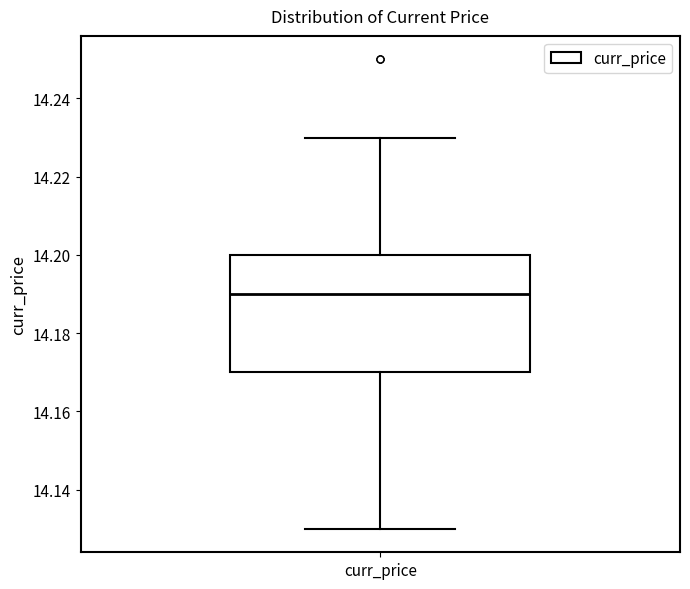

Read this box plot against the y-axis: the position of the median line, the range covered by the box, and the ends of both whiskers. The values are not printed on the chart, so give them approximately, as read against the axis.

median 14.19, box 14.17 to 14.20, whiskers 14.13 to 14.23